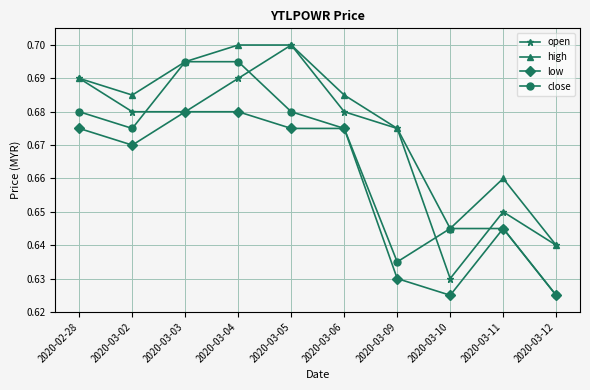

True or false: high has a value of 0.3 at 2020-03-04.

False